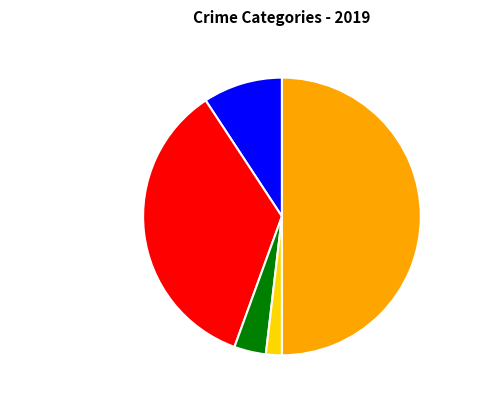

Count the number of slices in the pie.

5